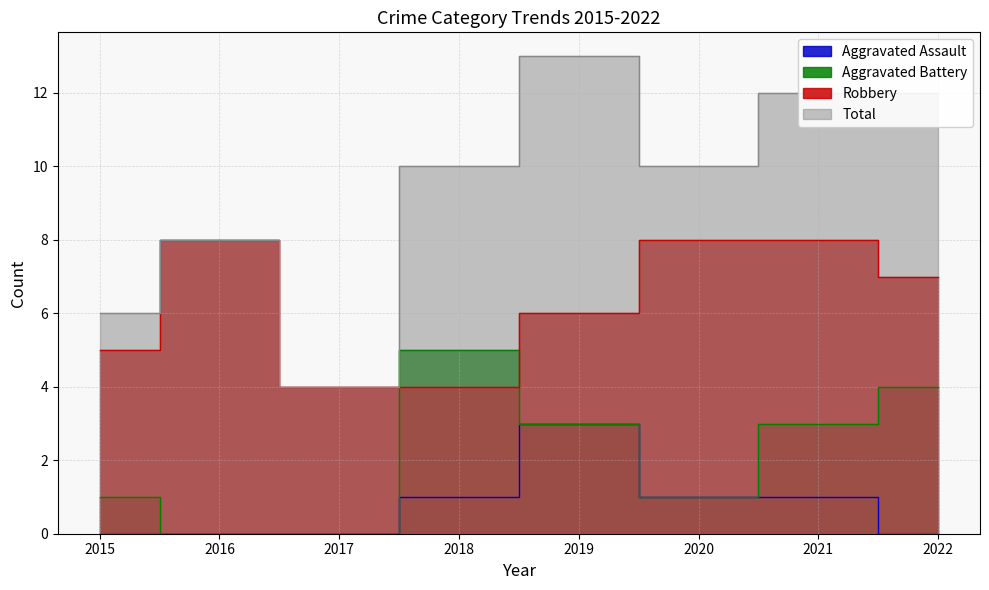

At 2015, list the series in order from largest to smallest.

Total, Robbery, Aggravated Battery, Aggravated Assault